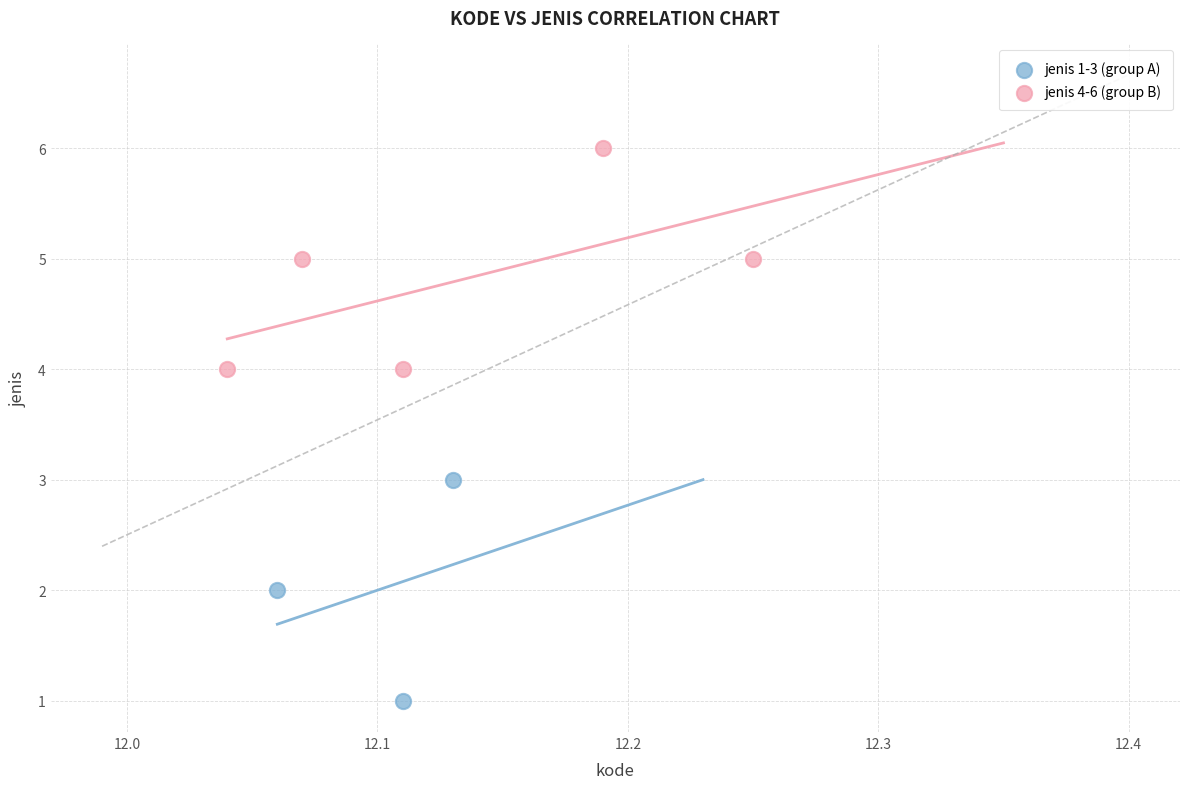

Which series reaches the maximum Y coordinate?

jenis 4-6 (group B)